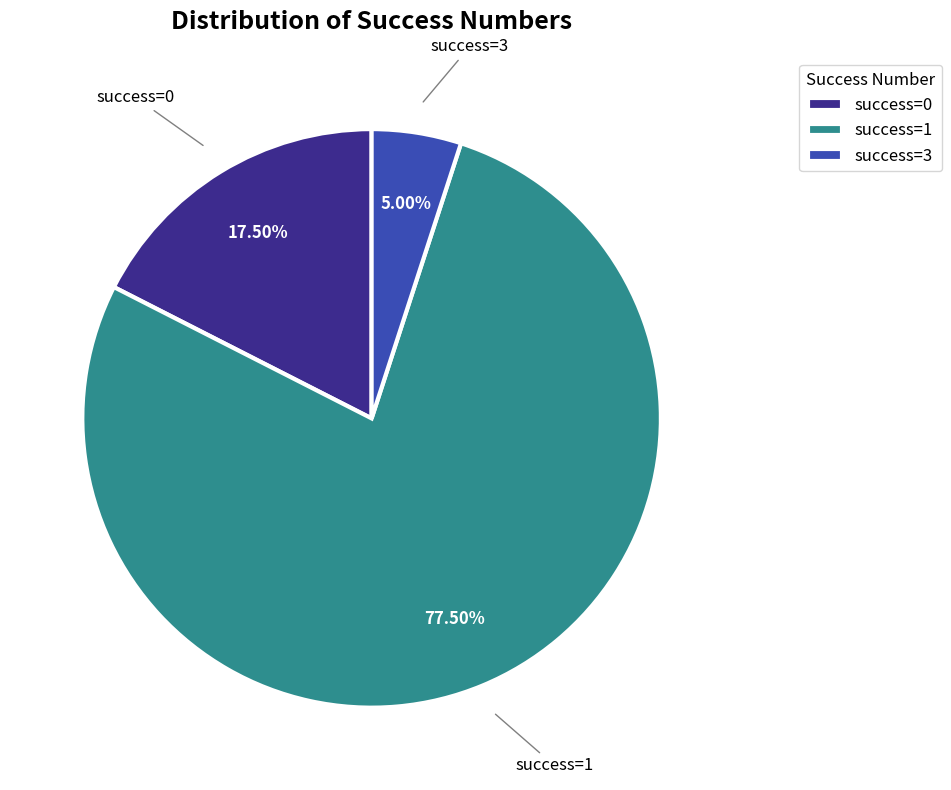

Does any single category account for the majority?

Yes